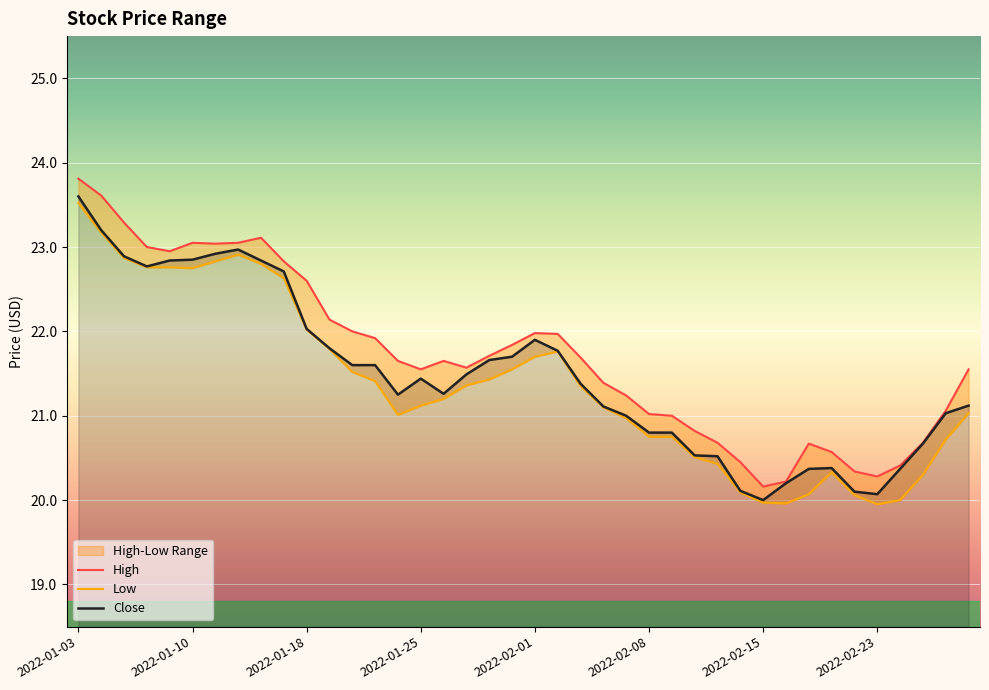

At which category is the sum across all series the highest?

2022-01-03